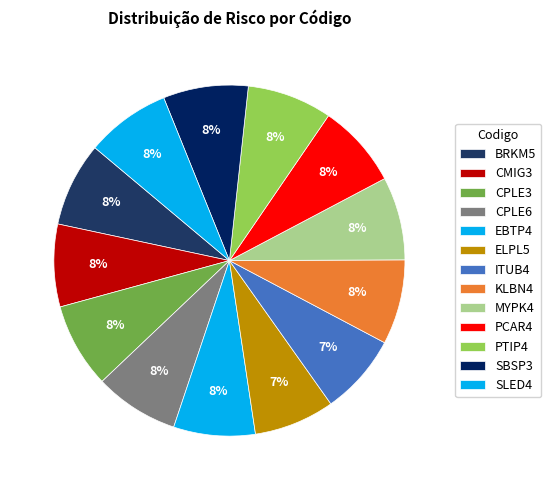

Which category has the smallest portion of the pie?

ELPL5